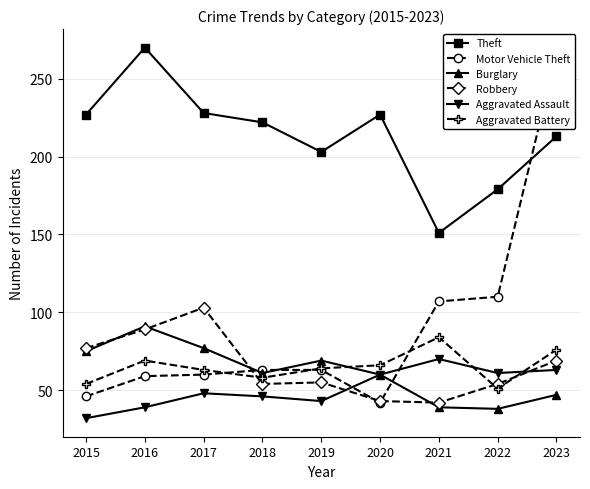

Which series changed the most between 2021 and 2022?

Aggravated Battery